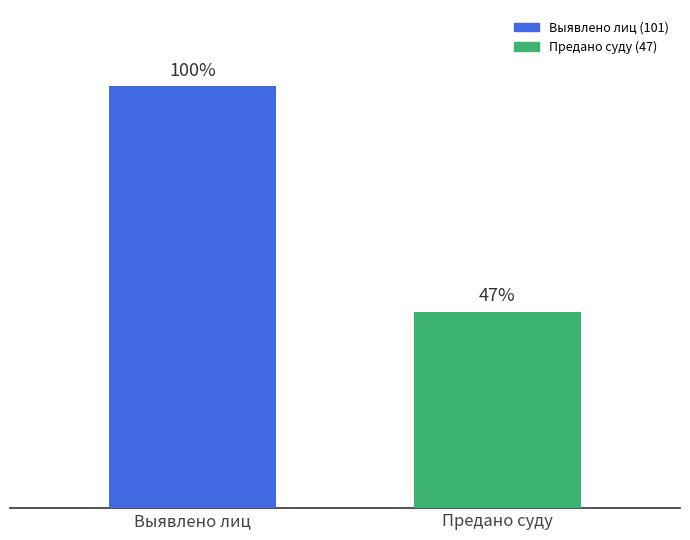

What is the label of the 1st bar from the right?

Предано суду